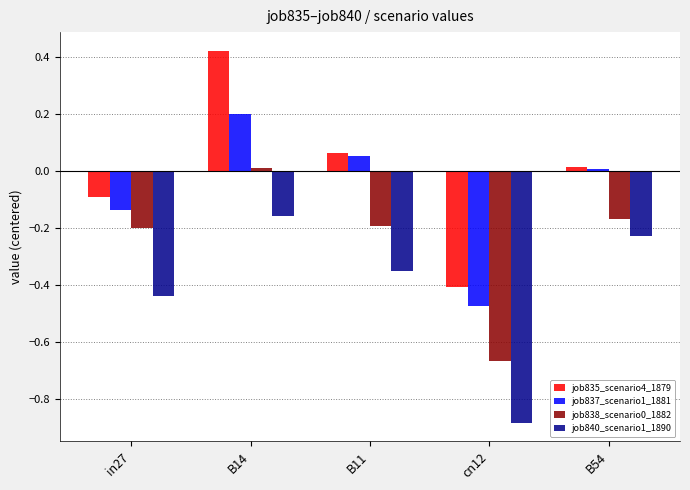

What is the difference between the second highest and minimum values in the job840_scenario1_1890 series?

0.7